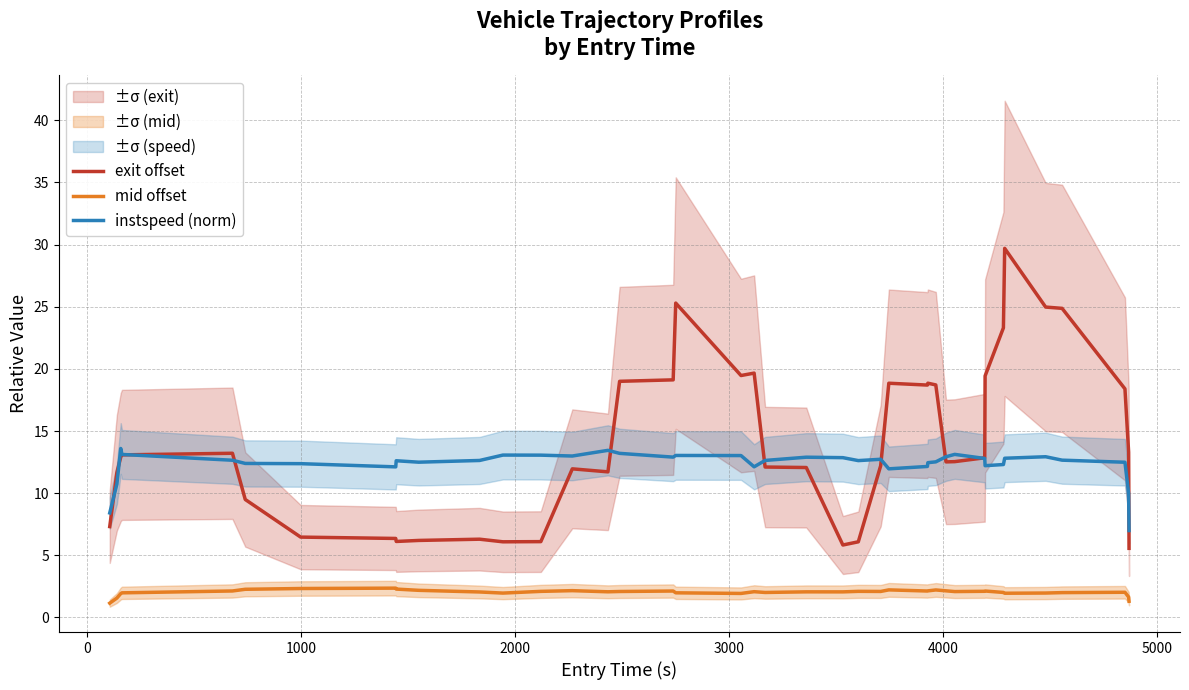

What is the minimum value for exit offset?

5.6